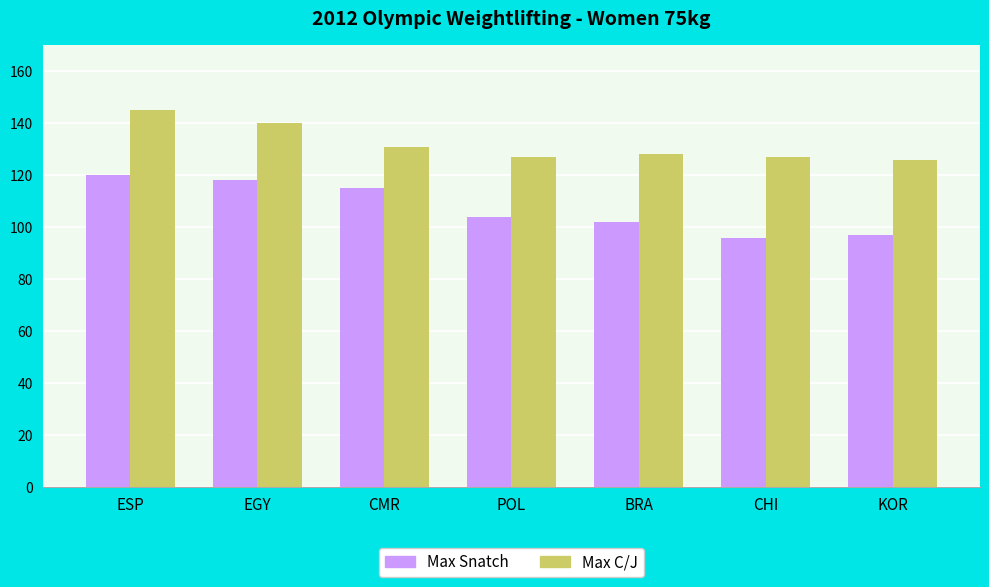

Read the Max Snatch value at KOR, to the nearest 5.

95